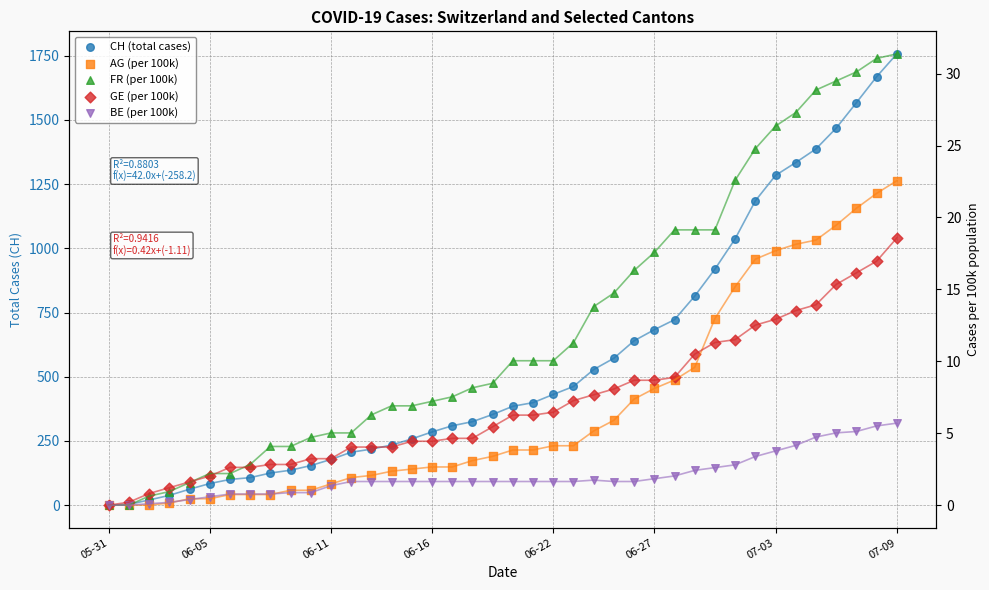

Which series has the largest Y range (max minus min)?

CH (total cases)